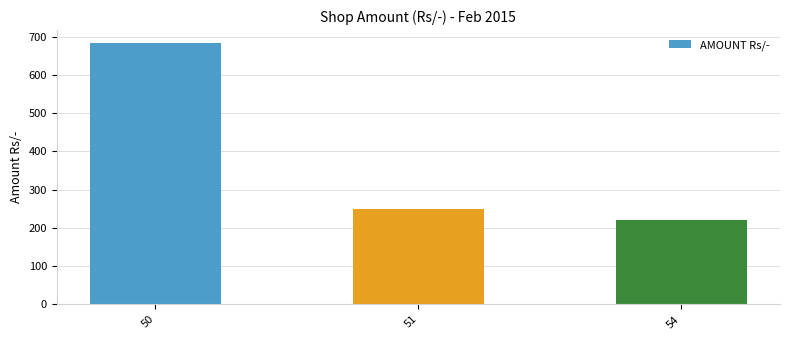

At which label does the data first exceed 250?

50